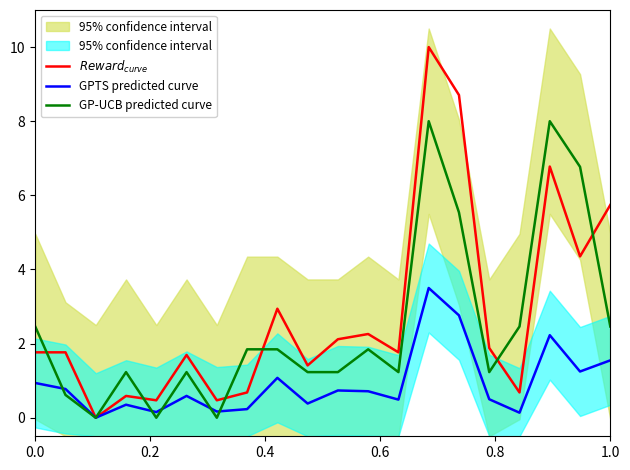

What is the maximum value for GPTS predicted curve?

3.5